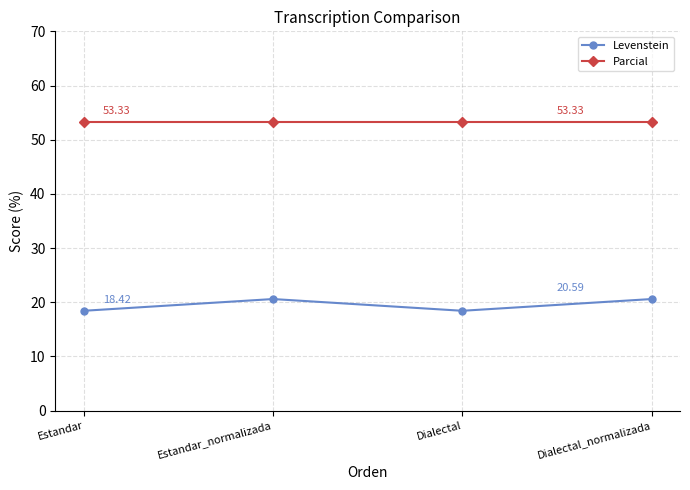

At Estandar_normalizada, list the series in order from largest to smallest.

Parcial, Levenstein